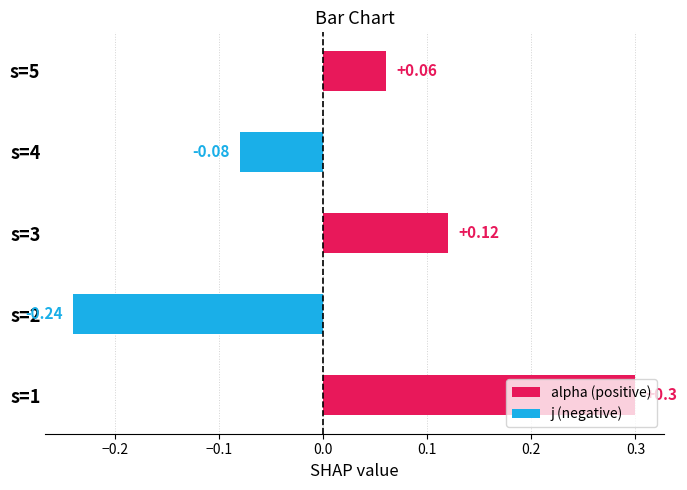

Rank the series by their average value, from lowest to highest.

j (negative), alpha (positive)